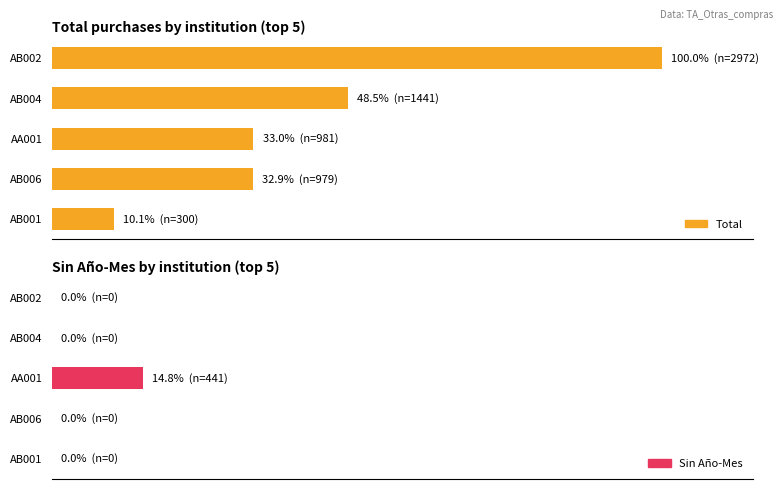

What is the minimum value for Total?

10.1